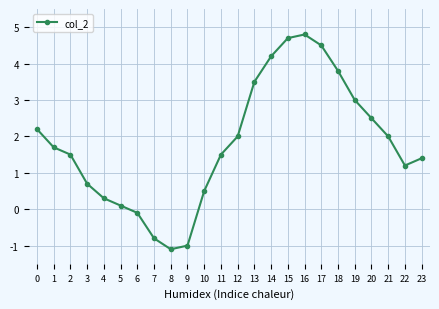

What is the approximate value at 19?

3.0